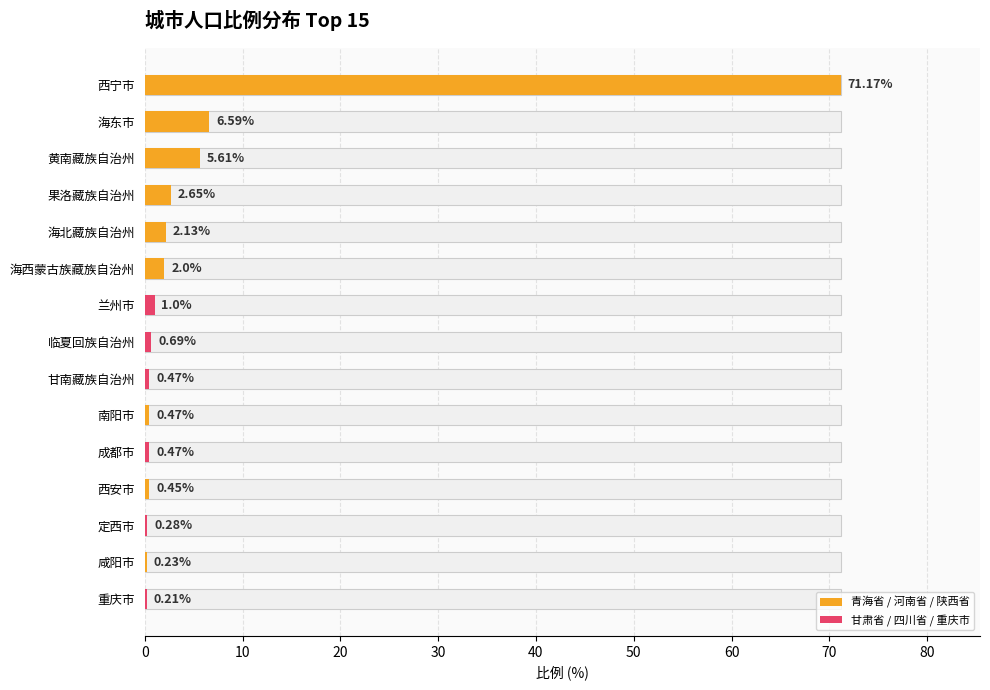

Reading right to left, extract all data points from this chart.

0.2	0.2	0.3	0.5	0.5	0.5	0.5	0.7	1.0	2.0	2.1	2.6	5.6	6.6	71.2